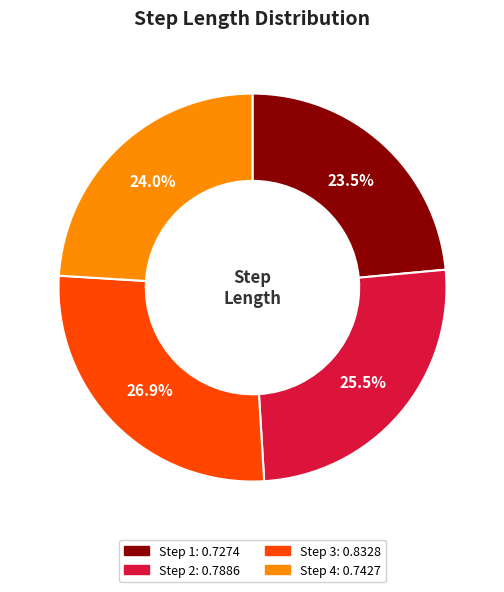

Is there any slice that represents more than half of the pie?

No